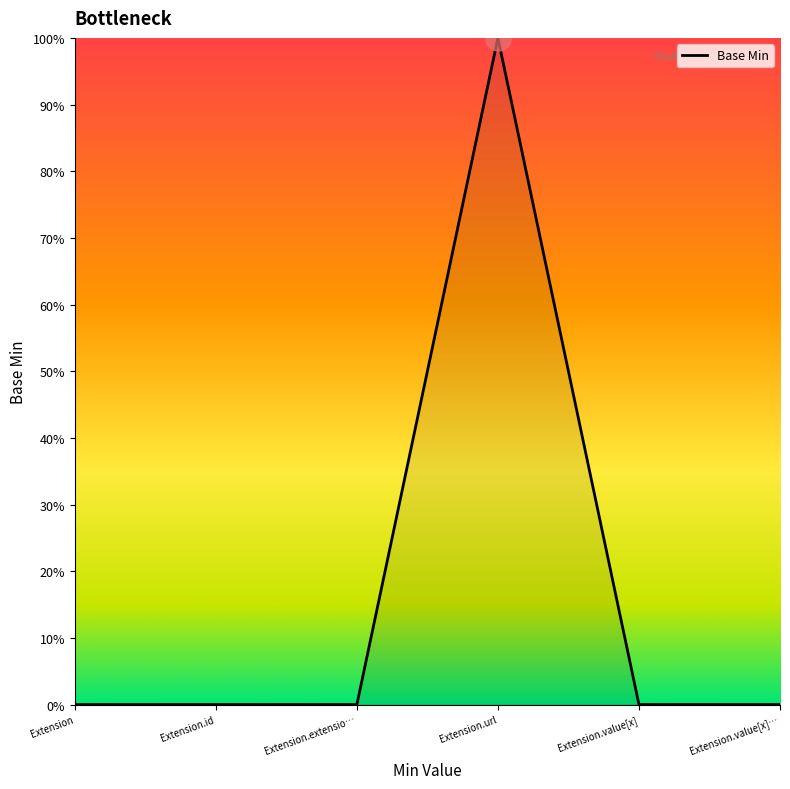

How many values are between 0 and 1?

6